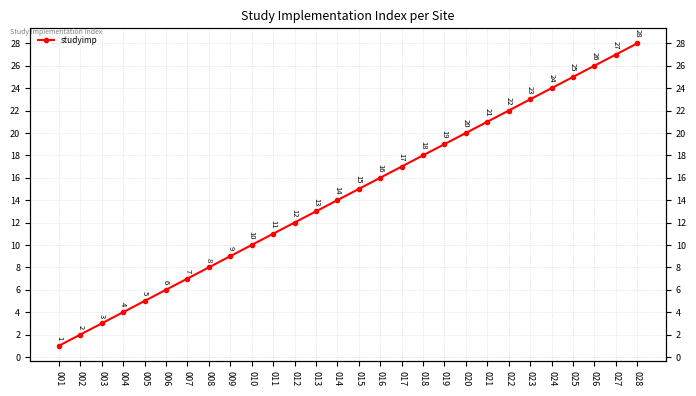

What is the minimum value shown in the chart?

1